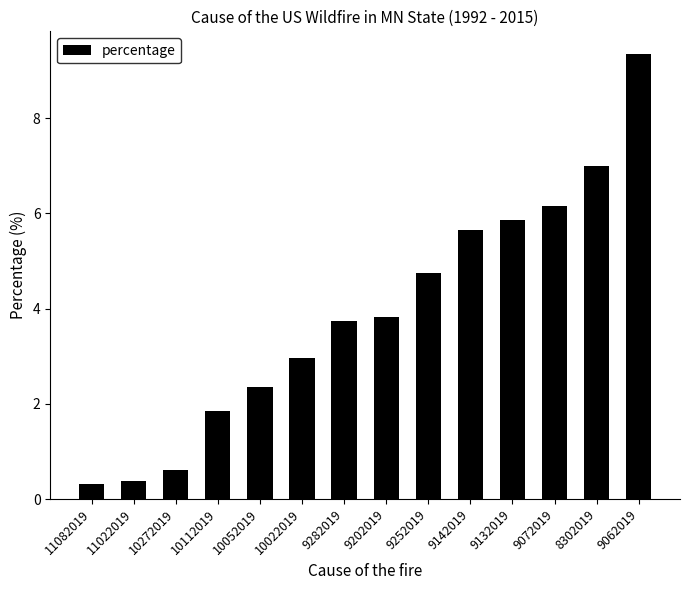

Reading left to right, what are all the values shown in this chart?

0.3	0.4	0.6	1.9	2.4	3.0	3.7	3.8	4.8	5.7	5.9	6.2	7.0	9.4